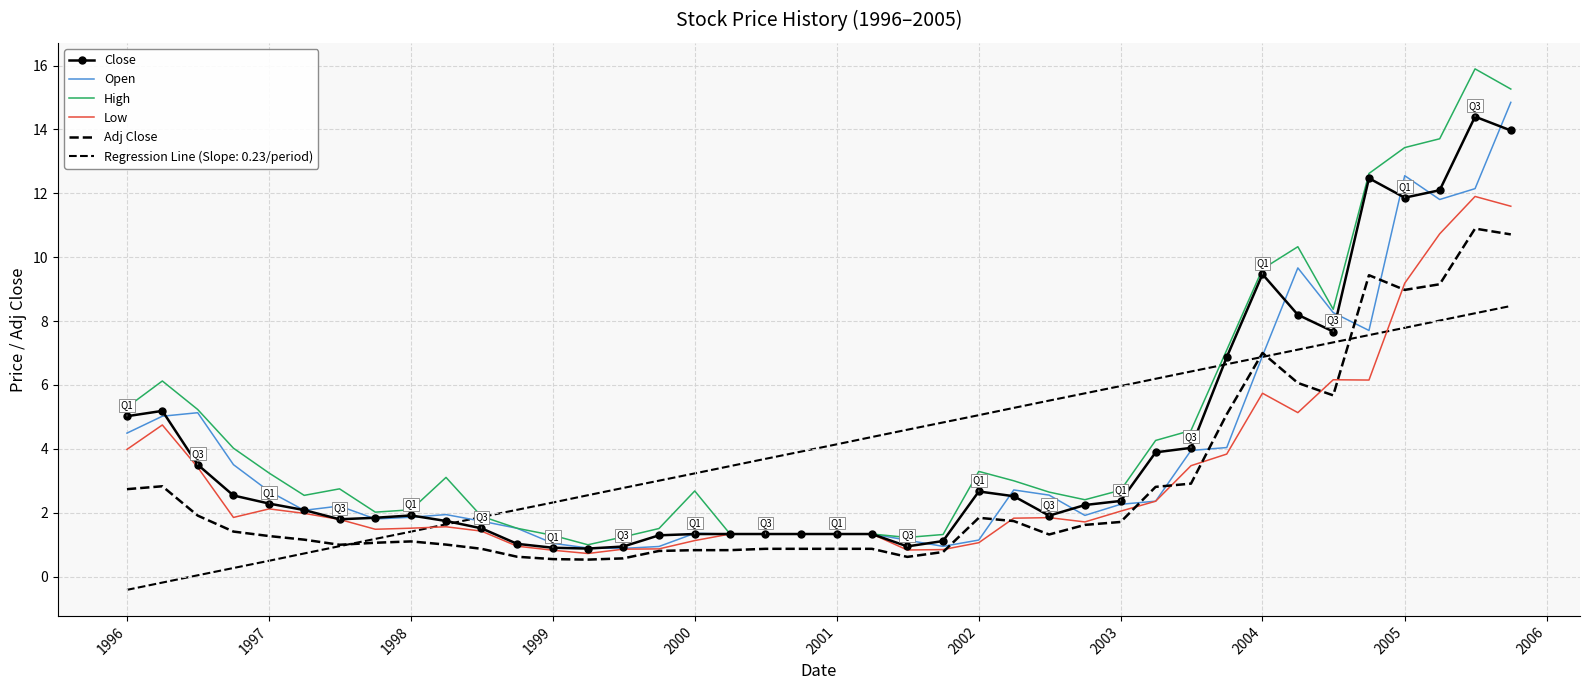

At how many categories does at least one series exceed 8?

8